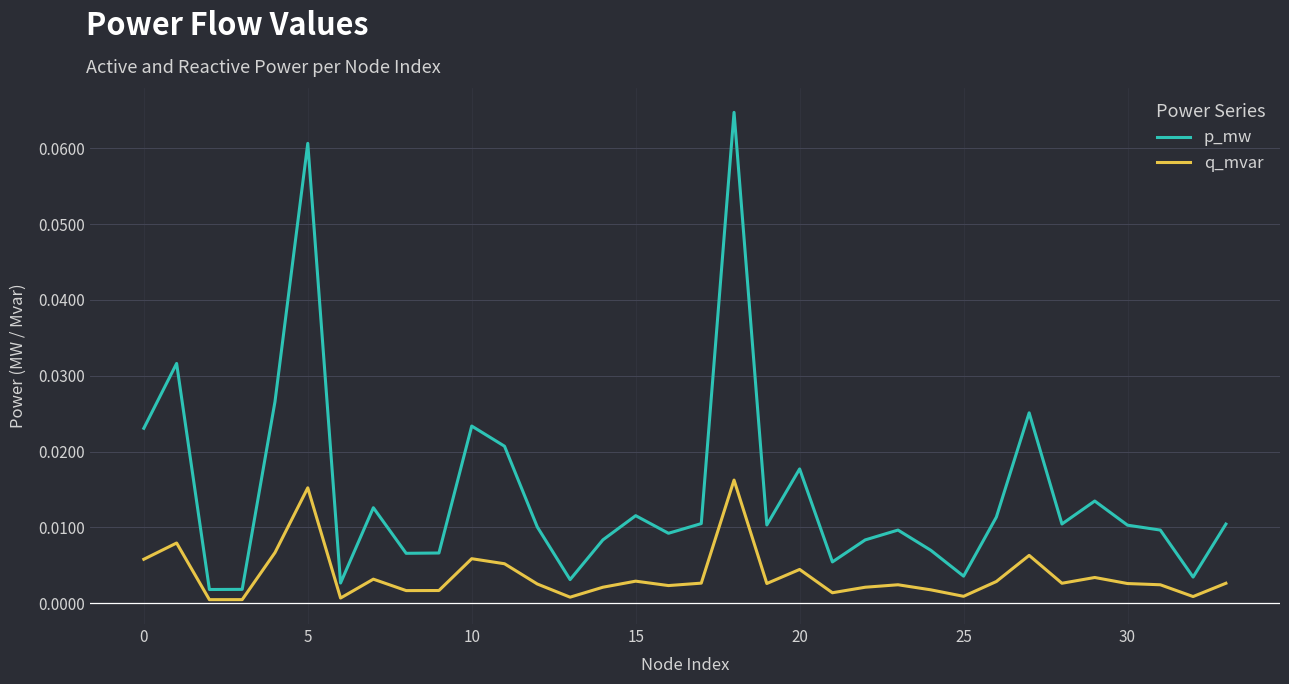

True or false: q_mvar and p_mw intersect in this chart.

False